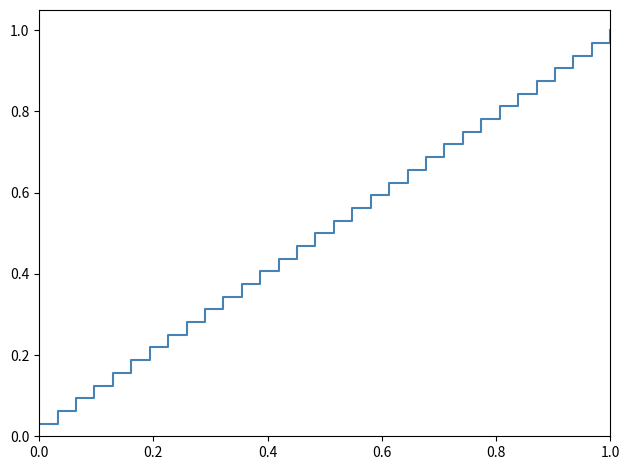

What is the sum of all values?

16.5